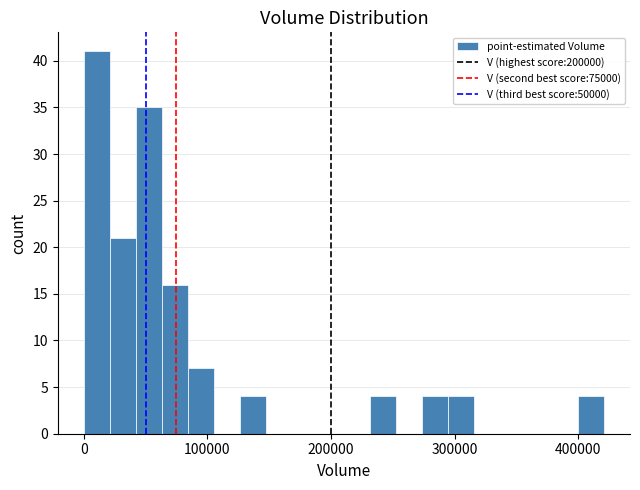

Around what value on the x-axis is the tallest bar? Give the approximate position of its centre, as read against the axis.

10000